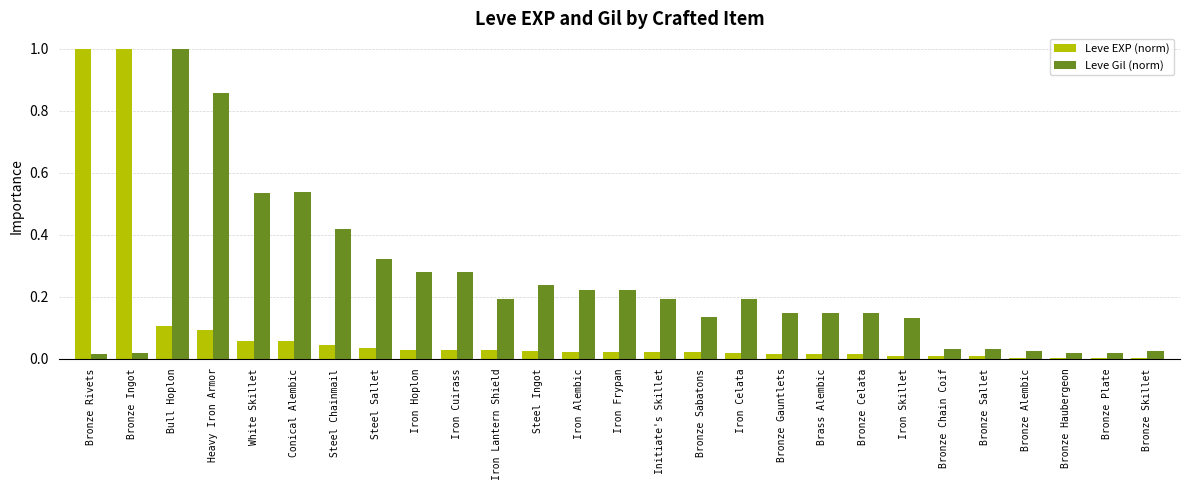

How many groups of bars are there?

27